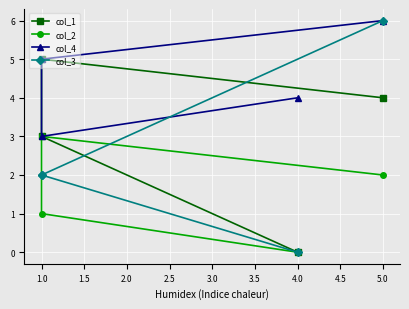

What is the spread (max minus min) of values at 1.0?

2